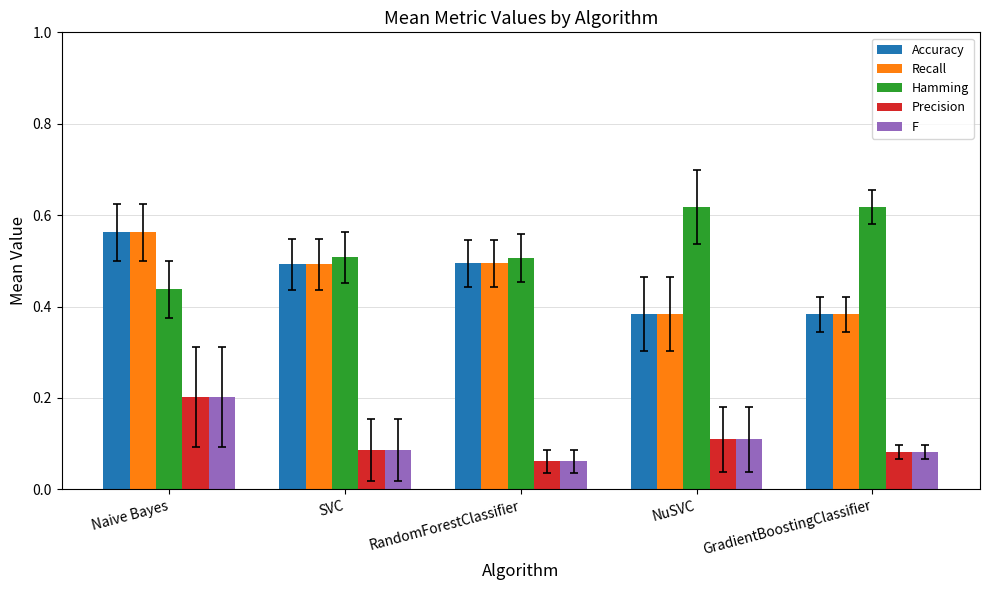

What is the difference between the maximum and minimum values in the Accuracy series?

0.2